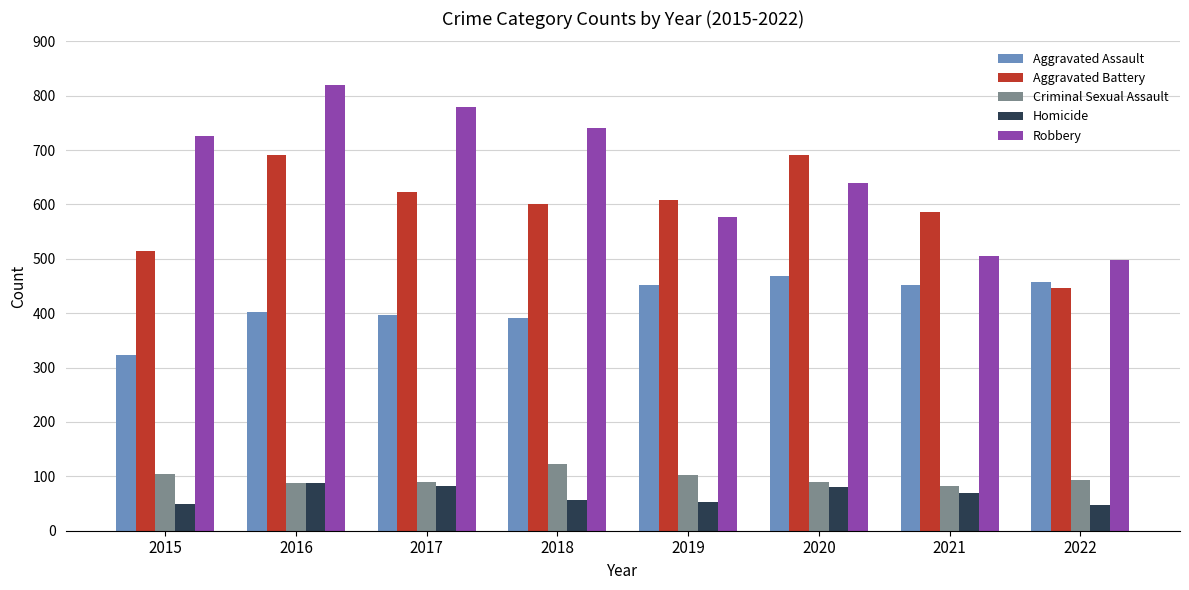

List the series in order of their peak value, lowest first.

Homicide, Criminal Sexual Assault, Aggravated Assault, Aggravated Battery, Robbery